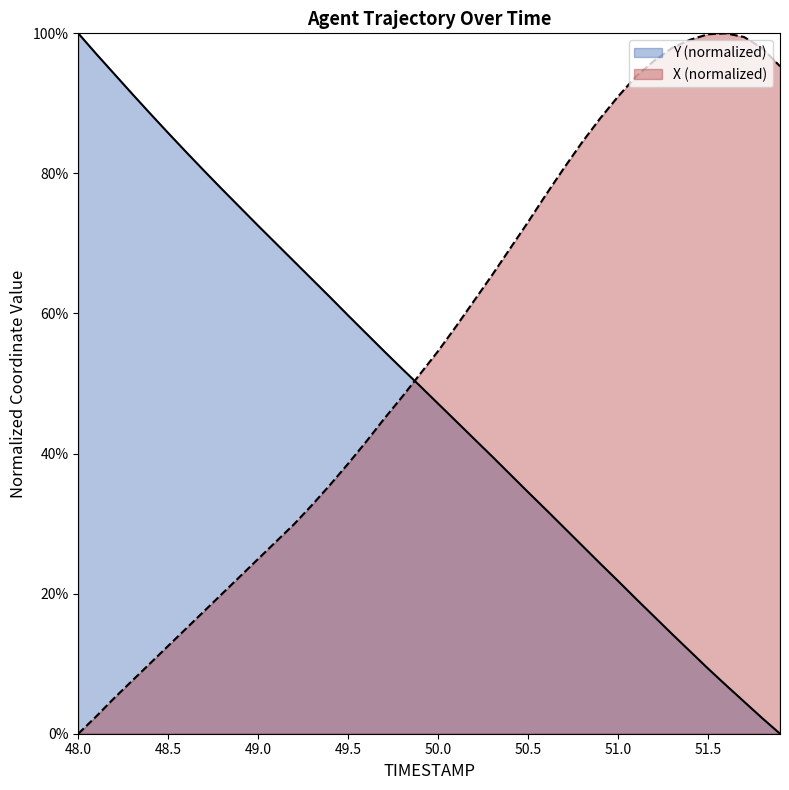

Is the value of X at 51.5 greater than the value of Y at 12?

No